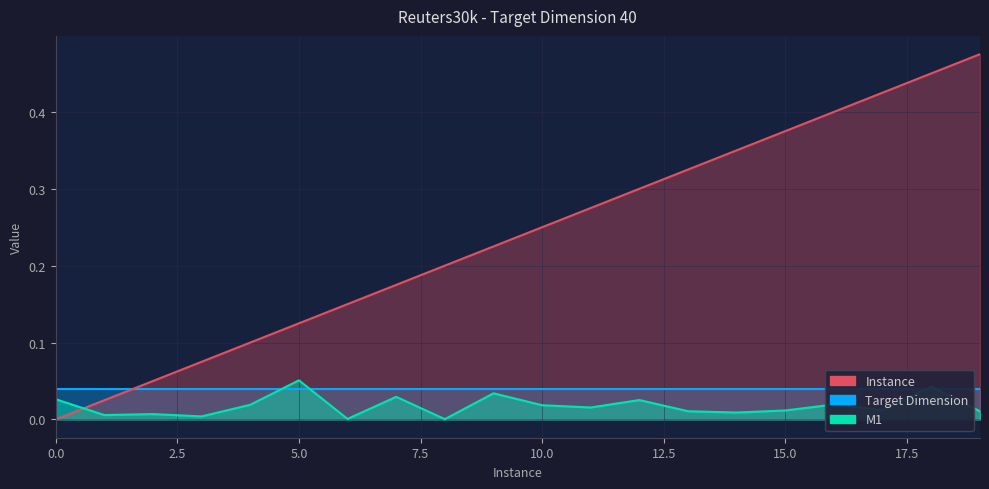

What value does the Instance series have at 11?

0.3